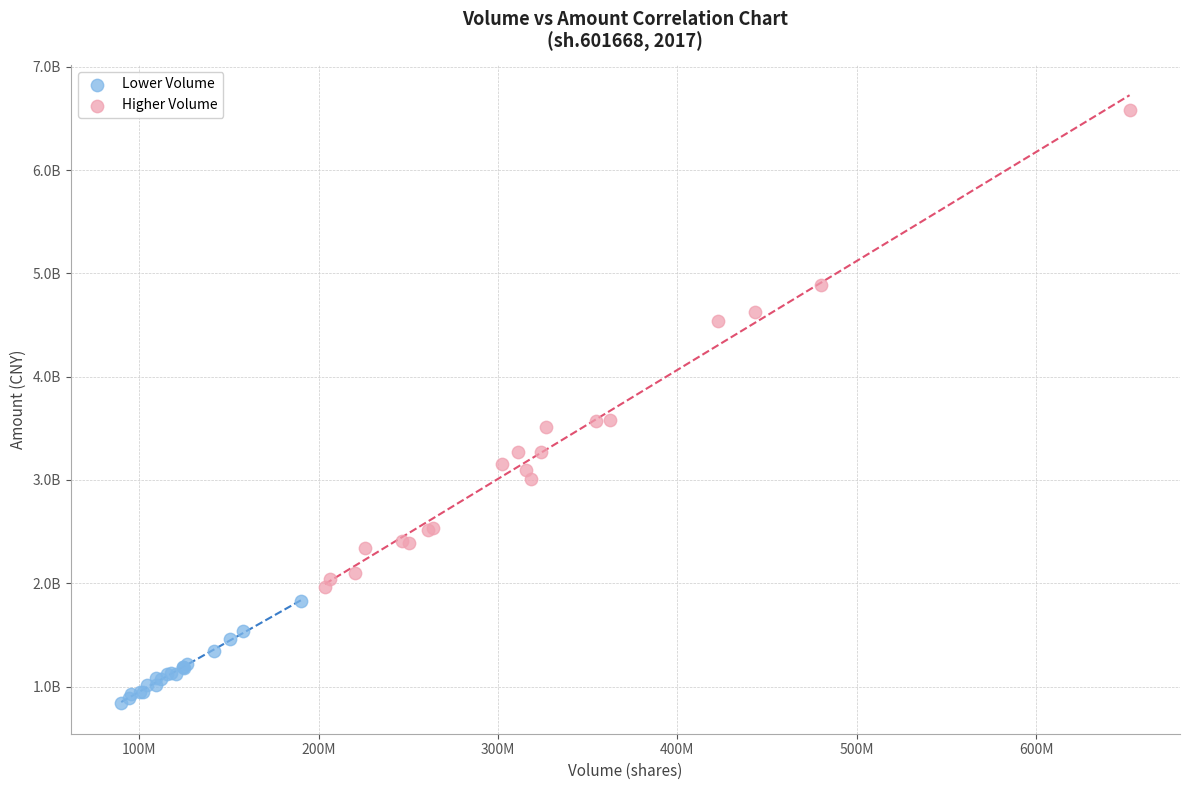

What are all the series names shown in the legend?

Lower Volume, Higher Volume